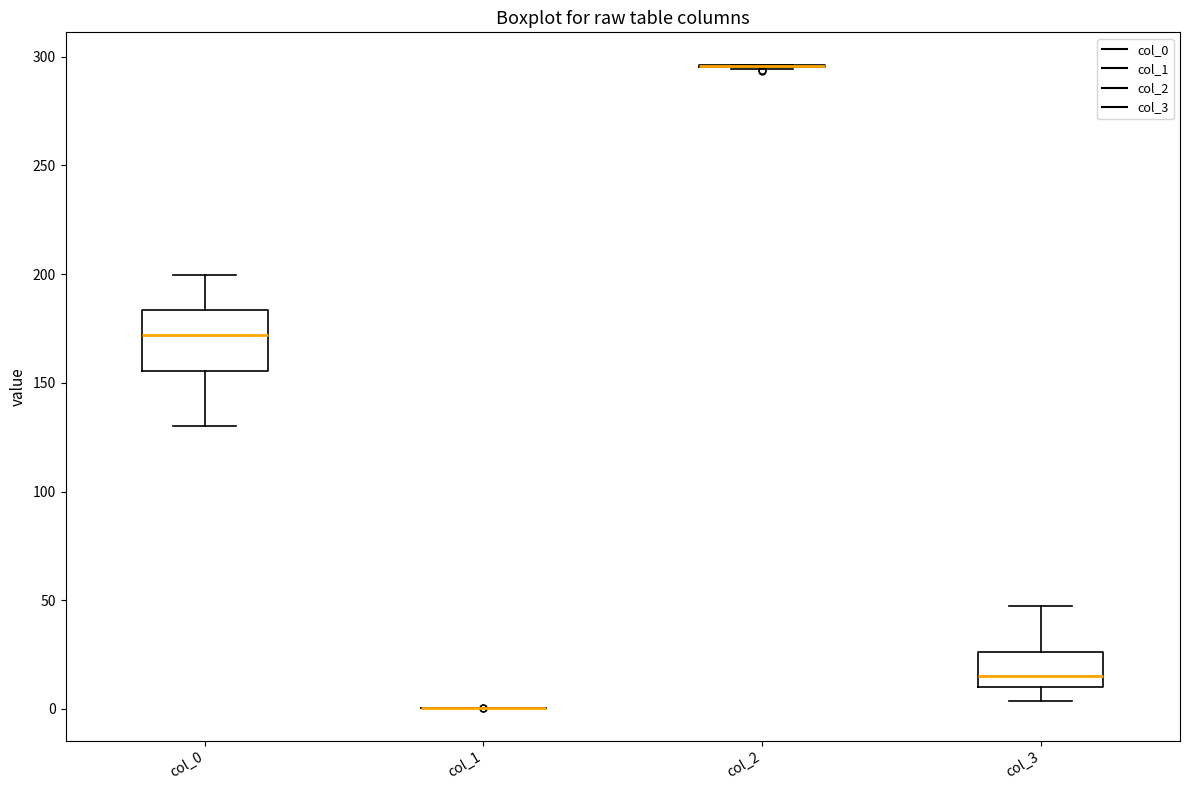

Reading left to right, read every box against the y-axis: the position of its median line, the range the box covers, and the ends of its whiskers. The values are not printed on the chart, so give them approximately, as read against the axis.

col_0: median 170, box 155 to 185, whiskers 130 to 200
col_1: box collapsed to a line at 0, whiskers 0 to 0
col_2: box collapsed to a line at 295, whiskers 295 to 295
col_3: median 15, box 10 to 25, whiskers 5 to 50